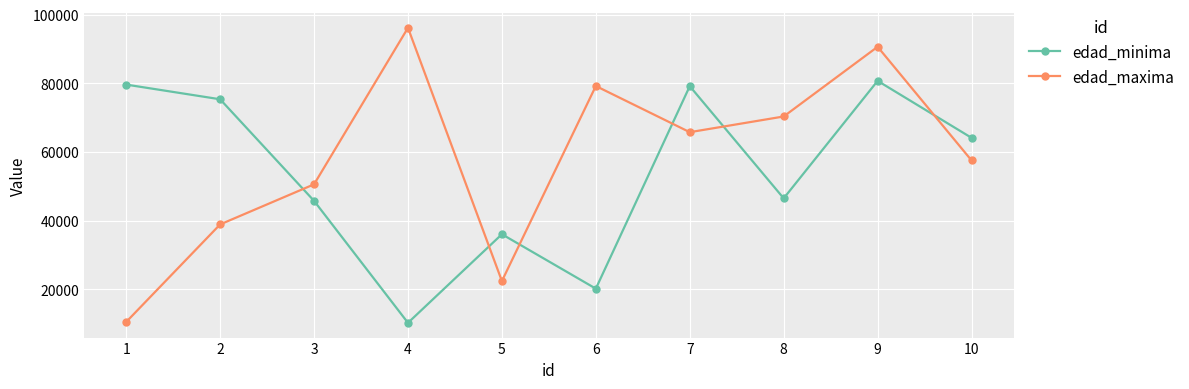

How many series are shown in this chart?

2